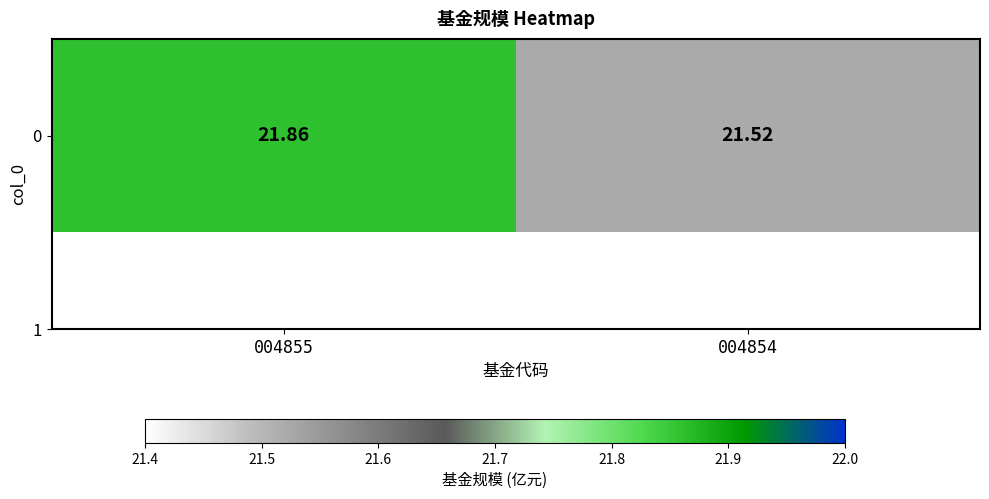

Approximately how many times larger is the value at 004855 compared to 004854?

1.0